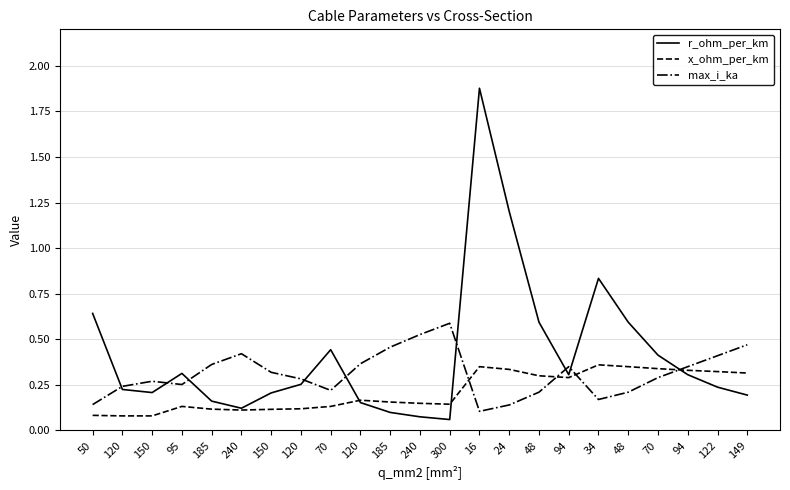

What are all the series names shown in the legend?

r_ohm_per_km, x_ohm_per_km, max_i_ka